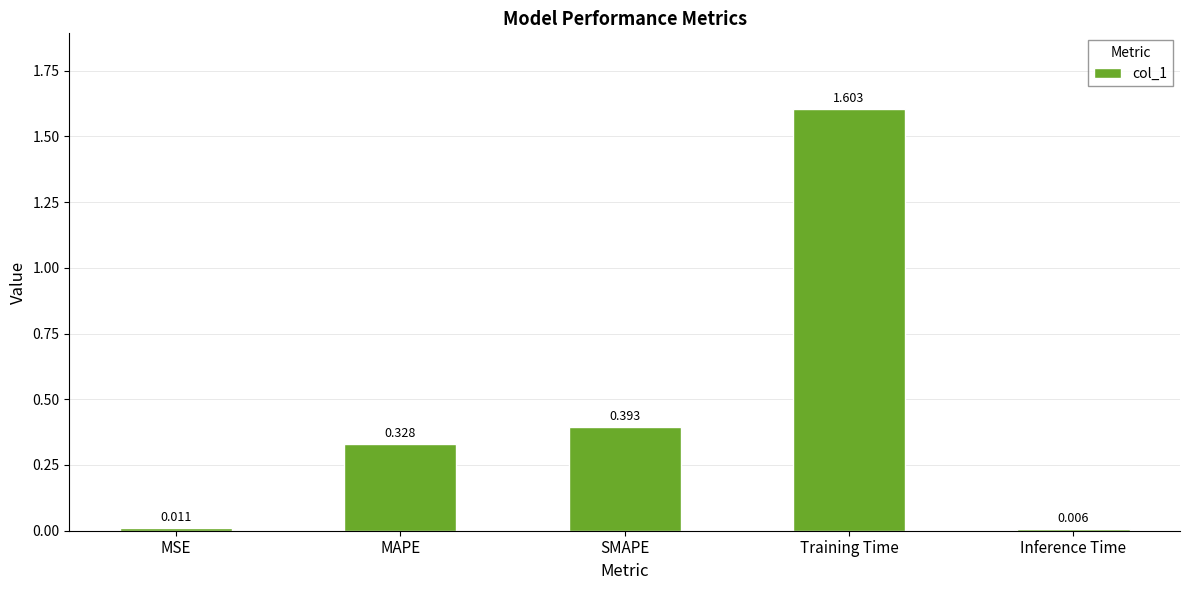

Which category has the lowest value across all series?

Inference Time